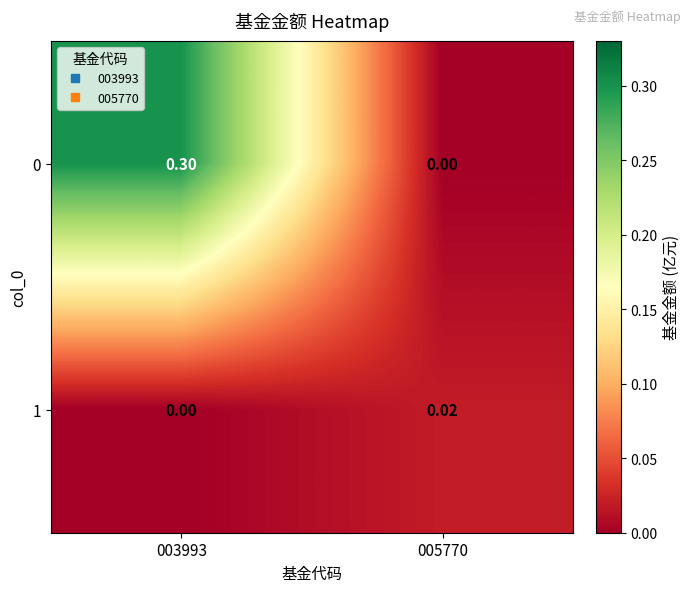

Rank the series at 003993 from highest to lowest value.

0, 1